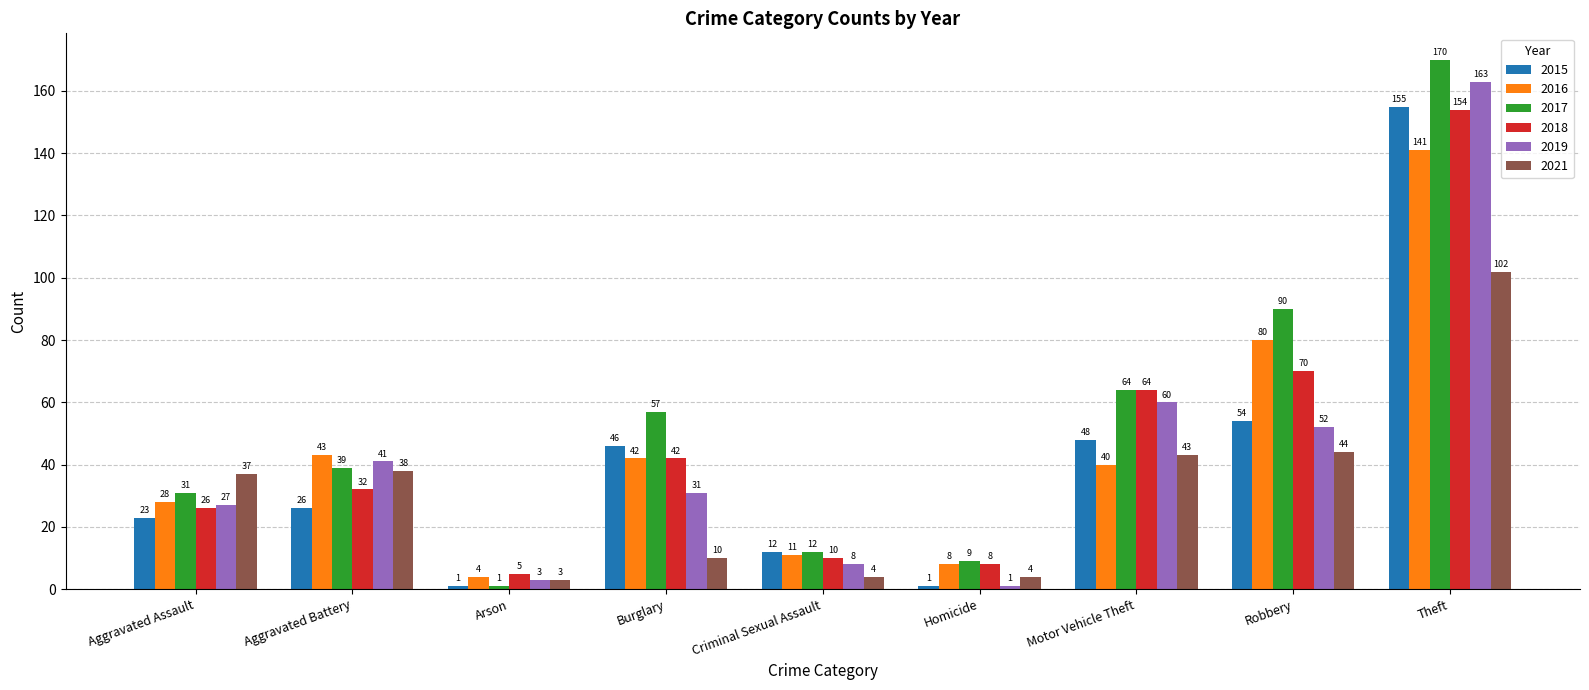

What are all the series names shown in the legend?

2015, 2016, 2017, 2018, 2019, 2021